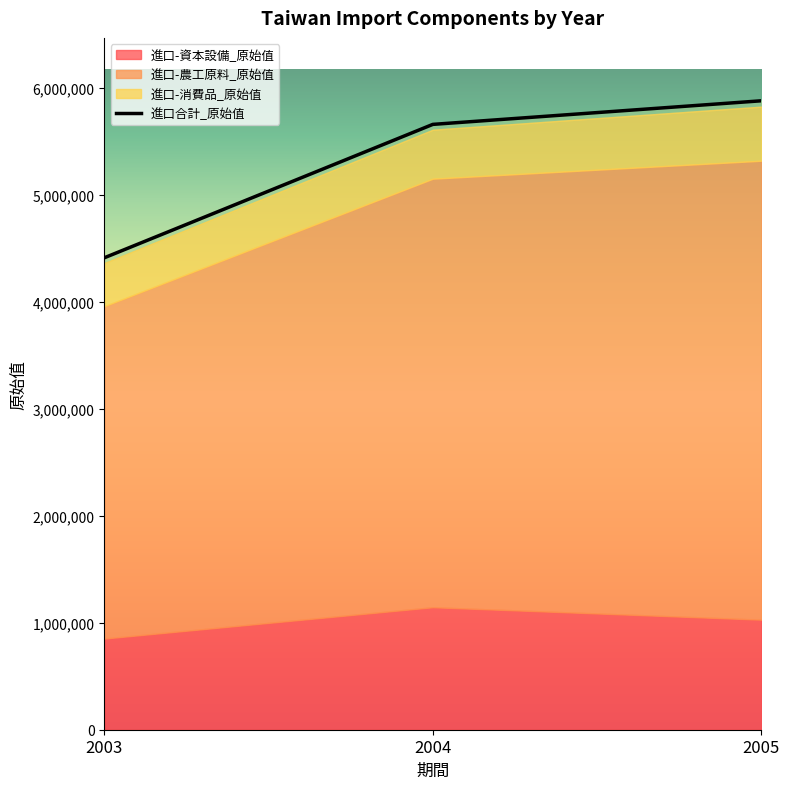

List the series in order of their peak value, highest first.

進口合計_原始值, 進口-農工原料_原始值, 進口-資本設備_原始值, 進口-消費品_原始值